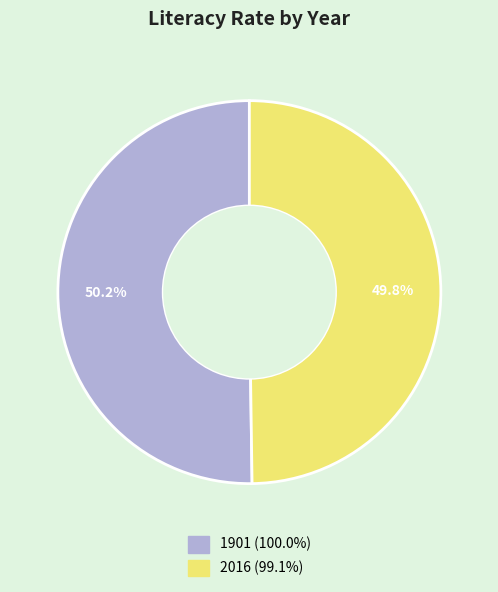

Approximately how many times larger is the value at 2016 (99.1%) compared to 1901 (100.0%)?

1.0